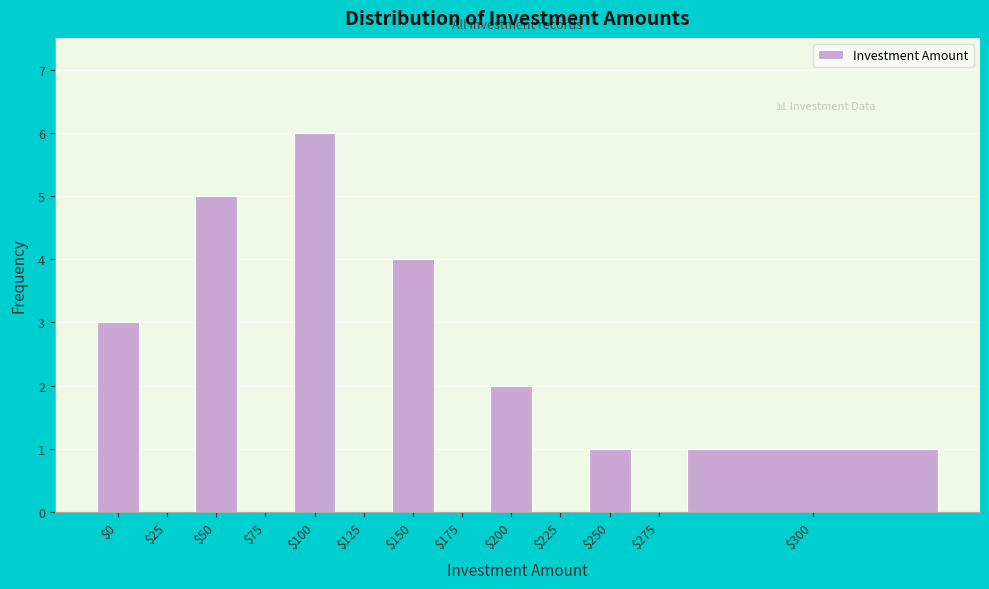

The chart shows a value of 5 at $50. True or false?

True